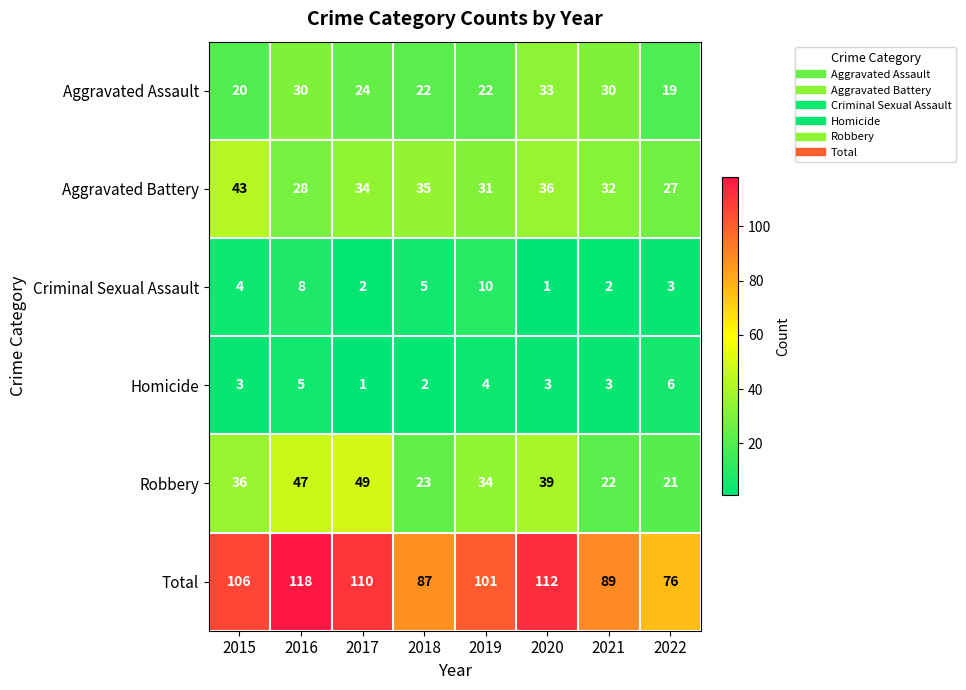

At which label is Aggravated Assault closest to 26?

2017